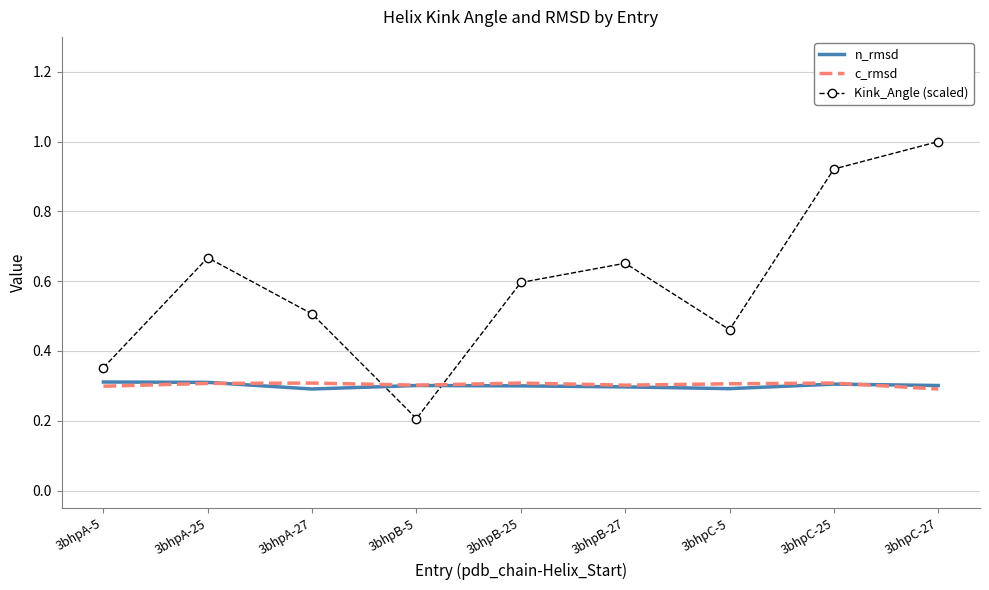

At which category is the sum across all series the highest?

3bhpC-27